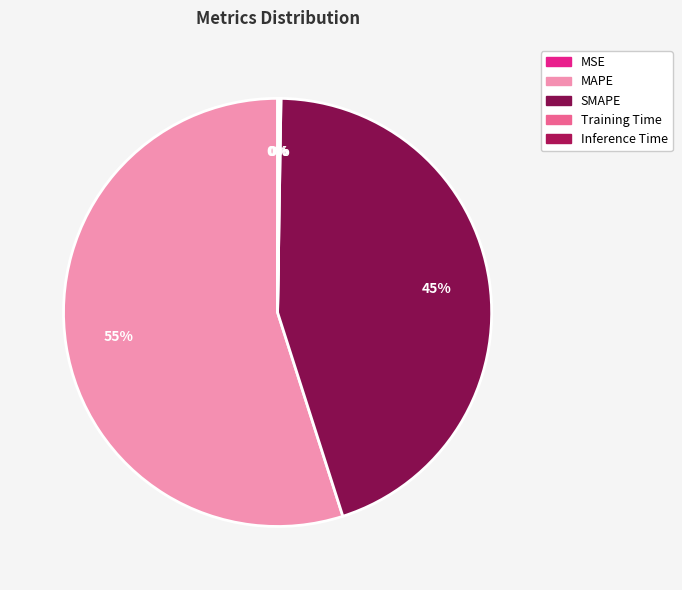

The Training Time slice represents 11% of the pie. True or false?

False